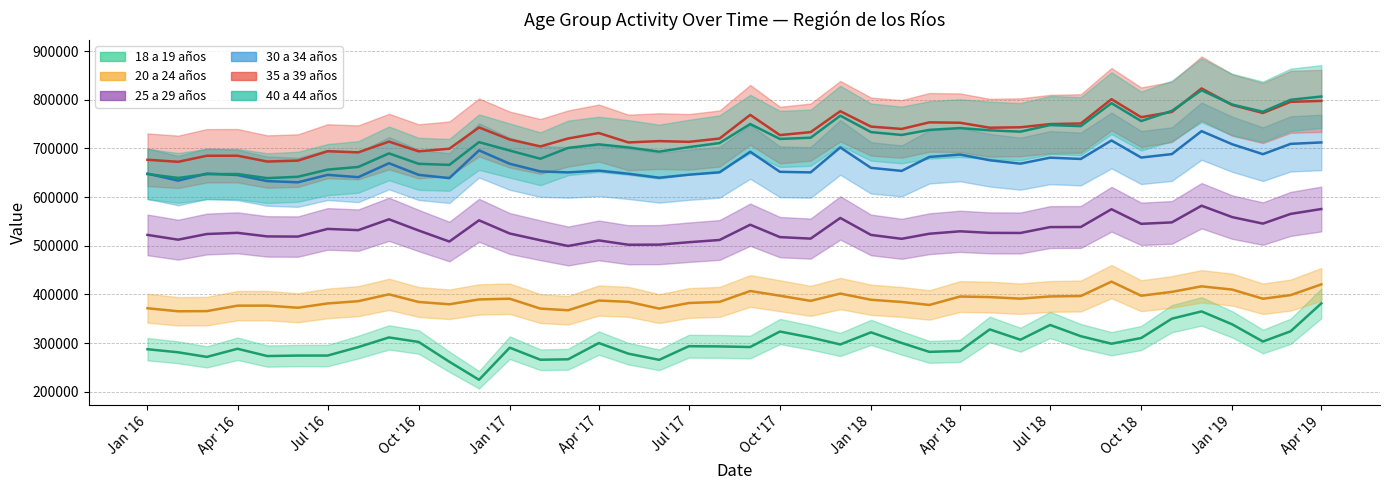

Does the chart display data point markers on the line(s)?

No